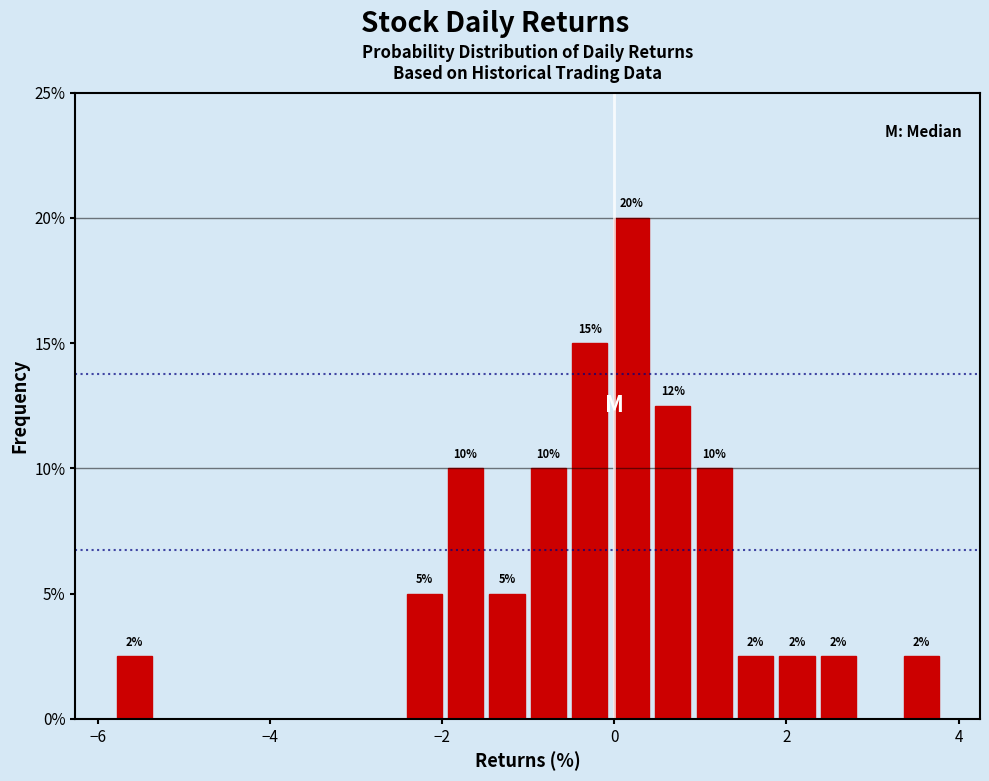

Around what value on the x-axis is the tallest bar? Give the approximate position of its centre, as read against the axis.

0.2